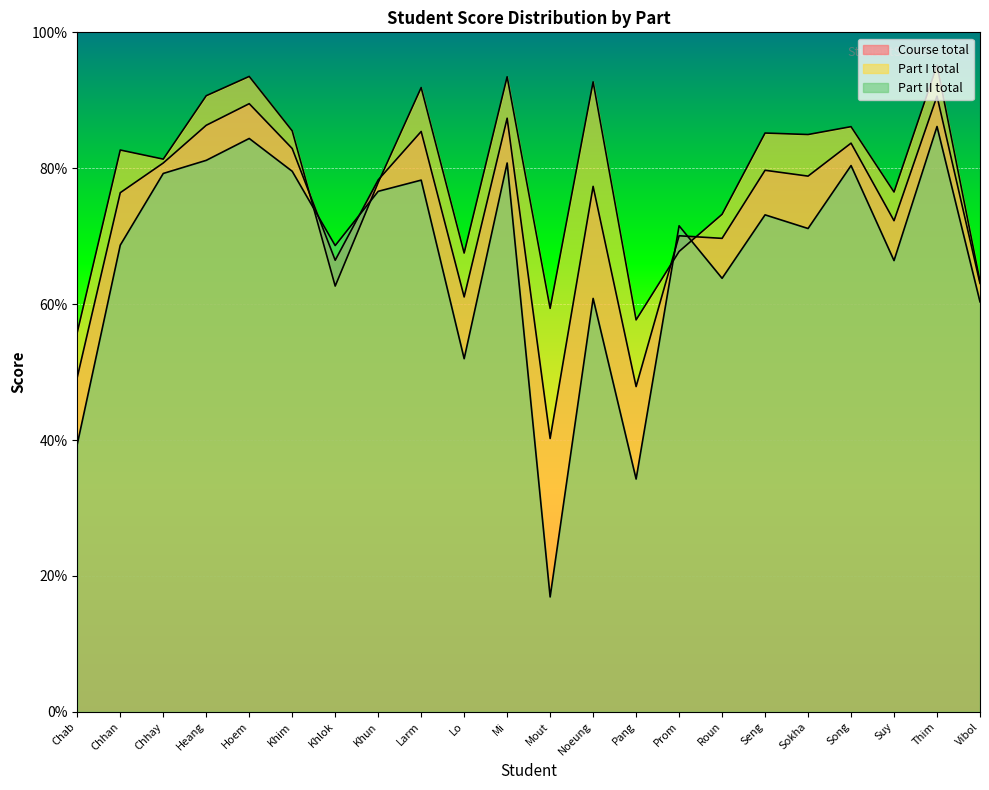

Which series ends up on top after the final intersection of Part I total and Part II total?

Part I total